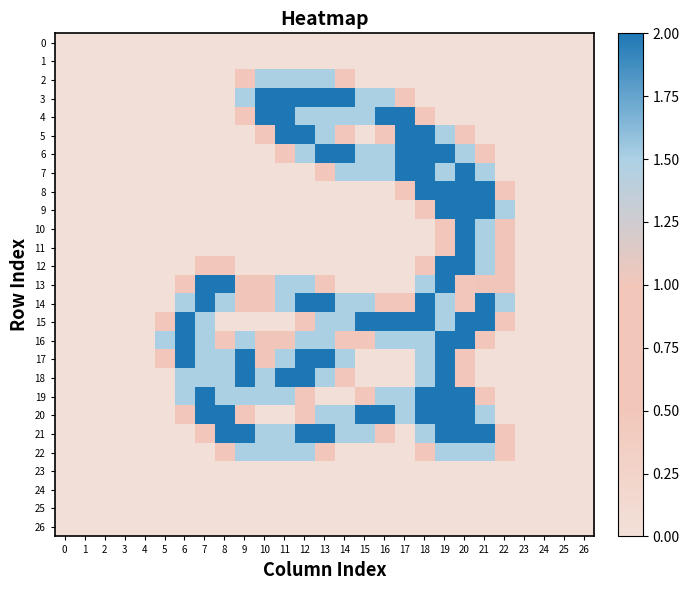

Reading left to right, list all the values displayed in this chart.

0: 0=0.0	1=0.0	2=0.0	3=0.0	4=0.0	5=0.0	6=0.0	7=0.0	8=0.0	9=0.0	10=0.0	11=0.0	12=0.0	13=0.0	14=0.0	15=0.0	16=0.0	17=0.0	18=0.0	19=0.0	20=0.0	21=0.0	22=0.0	23=0.0	24=0.0	25=0.0	26=0.0
1: 0=0.0	1=0.0	2=0.0	3=0.0	4=0.0	5=0.0	6=0.0	7=0.0	8=0.0	9=0.0	10=0.0	11=0.0	12=0.0	13=0.0	14=0.0	15=0.0	16=0.0	17=0.0	18=0.0	19=0.0	20=0.0	21=0.0	22=0.0	23=0.0	24=0.0	25=0.0	26=0.0
2: 0=0.0	1=0.0	2=0.0	3=0.0	4=0.0	5=0.0	6=0.0	7=0.0	8=0.0	9=0.8	10=1.5	11=1.5	12=1.5	13=1.5	14=0.8	15=0.0	16=0.0	17=0.0	18=0.0	19=0.0	20=0.0	21=0.0	22=0.0	23=0.0	24=0.0	25=0.0	26=0.0
3: 0=0.0	1=0.0	2=0.0	3=0.0	4=0.0	5=0.0	6=0.0	7=0.0	8=0.0	9=1.5	10=2.0	11=2.0	12=2.0	13=2.0	14=2.0	15=1.5	16=1.5	17=0.8	18=0.0	19=0.0	20=0.0	21=0.0	22=0.0	23=0.0	24=0.0	25=0.0	26=0.0
4: 0=0.0	1=0.0	2=0.0	3=0.0	4=0.0	5=0.0	6=0.0	7=0.0	8=0.0	9=0.8	10=2.0	11=2.0	12=1.5	13=1.5	14=1.5	15=1.5	16=2.0	17=2.0	18=0.8	19=0.0	20=0.0	21=0.0	22=0.0	23=0.0	24=0.0	25=0.0	26=0.0
5: 0=0.0	1=0.0	2=0.0	3=0.0	4=0.0	5=0.0	6=0.0	7=0.0	8=0.0	9=0.0	10=0.8	11=2.0	12=2.0	13=1.5	14=0.8	15=0.0	16=0.8	17=2.0	18=2.0	19=1.5	20=0.8	21=0.0	22=0.0	23=0.0	24=0.0	25=0.0	26=0.0
6: 0=0.0	1=0.0	2=0.0	3=0.0	4=0.0	5=0.0	6=0.0	7=0.0	8=0.0	9=0.0	10=0.0	11=0.8	12=1.5	13=2.0	14=2.0	15=1.5	16=1.5	17=2.0	18=2.0	19=2.0	20=1.5	21=0.8	22=0.0	23=0.0	24=0.0	25=0.0	26=0.0
7: 0=0.0	1=0.0	2=0.0	3=0.0	4=0.0	5=0.0	6=0.0	7=0.0	8=0.0	9=0.0	10=0.0	11=0.0	12=0.0	13=0.8	14=1.5	15=1.5	16=1.5	17=2.0	18=2.0	19=1.5	20=2.0	21=1.5	22=0.0	23=0.0	24=0.0	25=0.0	26=0.0
8: 0=0.0	1=0.0	2=0.0	3=0.0	4=0.0	5=0.0	6=0.0	7=0.0	8=0.0	9=0.0	10=0.0	11=0.0	12=0.0	13=0.0	14=0.0	15=0.0	16=0.0	17=0.8	18=2.0	19=2.0	20=2.0	21=2.0	22=0.8	23=0.0	24=0.0	25=0.0	26=0.0
9: 0=0.0	1=0.0	2=0.0	3=0.0	4=0.0	5=0.0	6=0.0	7=0.0	8=0.0	9=0.0	10=0.0	11=0.0	12=0.0	13=0.0	14=0.0	15=0.0	16=0.0	17=0.0	18=0.8	19=2.0	20=2.0	21=2.0	22=1.5	23=0.0	24=0.0	25=0.0	26=0.0
10: 0=0.0	1=0.0	2=0.0	3=0.0	4=0.0	5=0.0	6=0.0	7=0.0	8=0.0	9=0.0	10=0.0	11=0.0	12=0.0	13=0.0	14=0.0	15=0.0	16=0.0	17=0.0	18=0.0	19=0.8	20=2.0	21=1.5	22=1.0	23=0.0	24=0.0	25=0.0	26=0.0
11: 0=0.0	1=0.0	2=0.0	3=0.0	4=0.0	5=0.0	6=0.0	7=0.0	8=0.0	9=0.0	10=0.0	11=0.0	12=0.0	13=0.0	14=0.0	15=0.0	16=0.0	17=0.0	18=0.0	19=0.8	20=2.0	21=1.5	22=1.0	23=0.0	24=0.0	25=0.0	26=0.0
12: 0=0.0	1=0.0	2=0.0	3=0.0	4=0.0	5=0.0	6=0.0	7=0.8	8=0.8	9=0.0	10=0.0	11=0.0	12=0.0	13=0.0	14=0.0	15=0.0	16=0.0	17=0.0	18=0.8	19=2.0	20=2.0	21=1.5	22=1.0	23=0.0	24=0.0	25=0.0	26=0.0
13: 0=0.0	1=0.0	2=0.0	3=0.0	4=0.0	5=0.0	6=0.8	7=2.0	8=2.0	9=1.0	10=1.0	11=1.5	12=1.5	13=0.8	14=0.0	15=0.0	16=0.0	17=0.0	18=1.5	19=2.0	20=0.8	21=1.0	22=1.0	23=0.0	24=0.0	25=0.0	26=0.0
14: 0=0.0	1=0.0	2=0.0	3=0.0	4=0.0	5=0.0	6=1.5	7=2.0	8=1.5	9=1.0	10=1.0	11=1.5	12=2.0	13=2.0	14=1.5	15=1.5	16=0.8	17=0.8	18=2.0	19=1.5	20=0.8	21=2.0	22=1.5	23=0.0	24=0.0	25=0.0	26=0.0
15: 0=0.0	1=0.0	2=0.0	3=0.0	4=0.0	5=0.8	6=2.0	7=1.5	8=0.0	9=0.0	10=0.0	11=0.0	12=0.8	13=1.5	14=1.5	15=2.0	16=2.0	17=2.0	18=2.0	19=1.5	20=2.0	21=2.0	22=0.8	23=0.0	24=0.0	25=0.0	26=0.0
16: 0=0.0	1=0.0	2=0.0	3=0.0	4=0.0	5=1.5	6=2.0	7=1.5	8=0.8	9=1.5	10=1.0	11=1.0	12=1.5	13=1.5	14=0.8	15=0.8	16=1.5	17=1.5	18=1.5	19=2.0	20=2.0	21=0.8	22=0.0	23=0.0	24=0.0	25=0.0	26=0.0
17: 0=0.0	1=0.0	2=0.0	3=0.0	4=0.0	5=0.8	6=2.0	7=1.5	8=1.5	9=2.0	10=1.0	11=1.5	12=2.0	13=2.0	14=1.5	15=0.0	16=0.0	17=0.0	18=1.5	19=2.0	20=0.8	21=0.0	22=0.0	23=0.0	24=0.0	25=0.0	26=0.0
18: 0=0.0	1=0.0	2=0.0	3=0.0	4=0.0	5=0.0	6=1.5	7=1.5	8=1.5	9=2.0	10=1.5	11=2.0	12=2.0	13=1.5	14=0.8	15=0.0	16=0.0	17=0.0	18=1.5	19=2.0	20=0.8	21=0.0	22=0.0	23=0.0	24=0.0	25=0.0	26=0.0
19: 0=0.0	1=0.0	2=0.0	3=0.0	4=0.0	5=0.0	6=1.5	7=2.0	8=1.5	9=1.5	10=1.5	11=1.5	12=0.8	13=0.0	14=0.0	15=0.8	16=1.5	17=1.5	18=2.0	19=2.0	20=2.0	21=0.8	22=0.0	23=0.0	24=0.0	25=0.0	26=0.0
20: 0=0.0	1=0.0	2=0.0	3=0.0	4=0.0	5=0.0	6=0.8	7=2.0	8=2.0	9=0.8	10=0.0	11=0.0	12=0.8	13=1.5	14=1.5	15=2.0	16=2.0	17=1.5	18=2.0	19=2.0	20=2.0	21=1.5	22=0.0	23=0.0	24=0.0	25=0.0	26=0.0
21: 0=0.0	1=0.0	2=0.0	3=0.0	4=0.0	5=0.0	6=0.0	7=0.8	8=2.0	9=2.0	10=1.5	11=1.5	12=2.0	13=2.0	14=1.5	15=1.5	16=0.8	17=0.0	18=1.5	19=2.0	20=2.0	21=2.0	22=0.8	23=0.0	24=0.0	25=0.0	26=0.0
22: 0=0.0	1=0.0	2=0.0	3=0.0	4=0.0	5=0.0	6=0.0	7=0.0	8=0.8	9=1.5	10=1.5	11=1.5	12=1.5	13=0.8	14=0.0	15=0.0	16=0.0	17=0.0	18=0.8	19=1.5	20=1.5	21=1.5	22=0.8	23=0.0	24=0.0	25=0.0	26=0.0
23: 0=0.0	1=0.0	2=0.0	3=0.0	4=0.0	5=0.0	6=0.0	7=0.0	8=0.0	9=0.0	10=0.0	11=0.0	12=0.0	13=0.0	14=0.0	15=0.0	16=0.0	17=0.0	18=0.0	19=0.0	20=0.0	21=0.0	22=0.0	23=0.0	24=0.0	25=0.0	26=0.0
24: 0=0.0	1=0.0	2=0.0	3=0.0	4=0.0	5=0.0	6=0.0	7=0.0	8=0.0	9=0.0	10=0.0	11=0.0	12=0.0	13=0.0	14=0.0	15=0.0	16=0.0	17=0.0	18=0.0	19=0.0	20=0.0	21=0.0	22=0.0	23=0.0	24=0.0	25=0.0	26=0.0
25: 0=0.0	1=0.0	2=0.0	3=0.0	4=0.0	5=0.0	6=0.0	7=0.0	8=0.0	9=0.0	10=0.0	11=0.0	12=0.0	13=0.0	14=0.0	15=0.0	16=0.0	17=0.0	18=0.0	19=0.0	20=0.0	21=0.0	22=0.0	23=0.0	24=0.0	25=0.0	26=0.0
26: 0=0.0	1=0.0	2=0.0	3=0.0	4=0.0	5=0.0	6=0.0	7=0.0	8=0.0	9=0.0	10=0.0	11=0.0	12=0.0	13=0.0	14=0.0	15=0.0	16=0.0	17=0.0	18=0.0	19=0.0	20=0.0	21=0.0	22=0.0	23=0.0	24=0.0	25=0.0	26=0.0